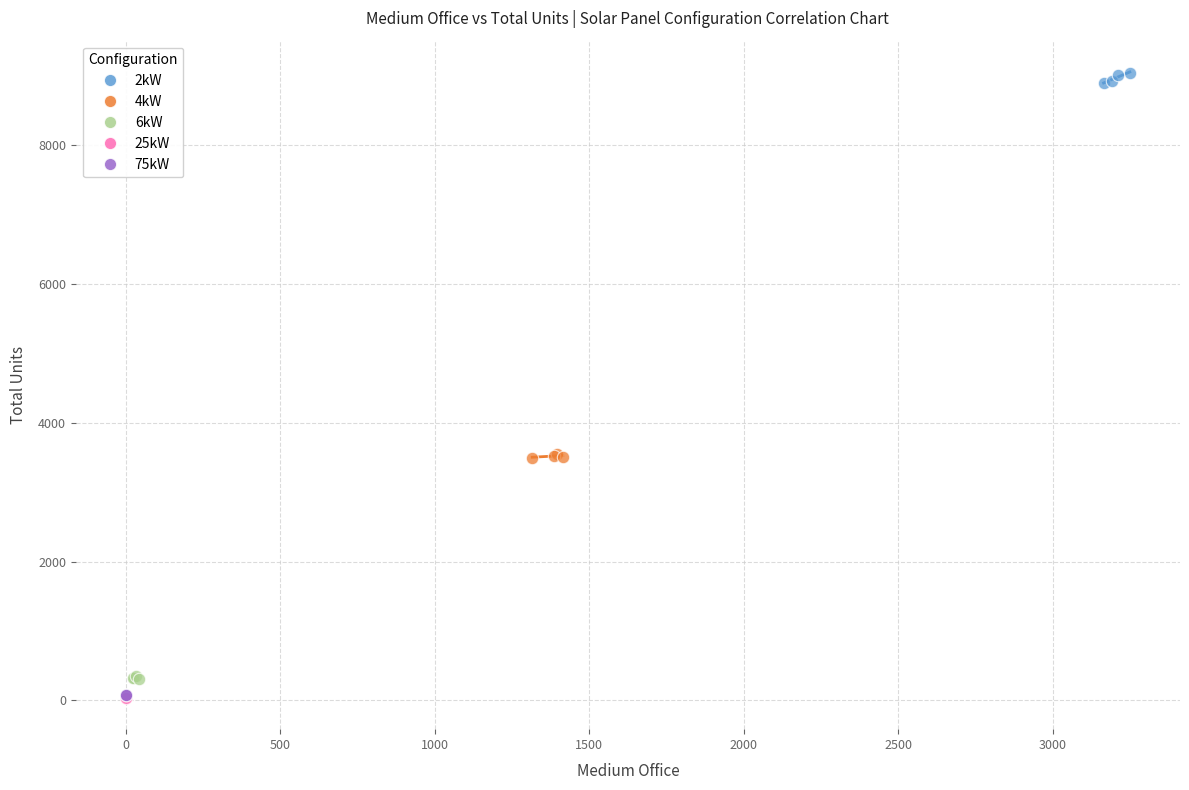

Which series reaches the maximum Y coordinate?

2kW